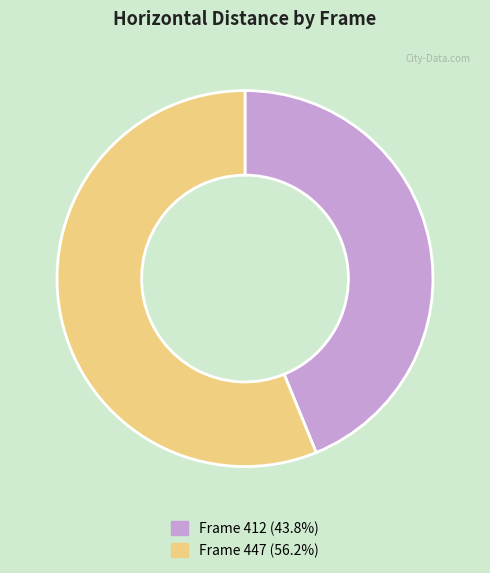

Combined, do Frame 412 (43.8%) and Frame 447 (56.2%) account for over 50%?

Yes